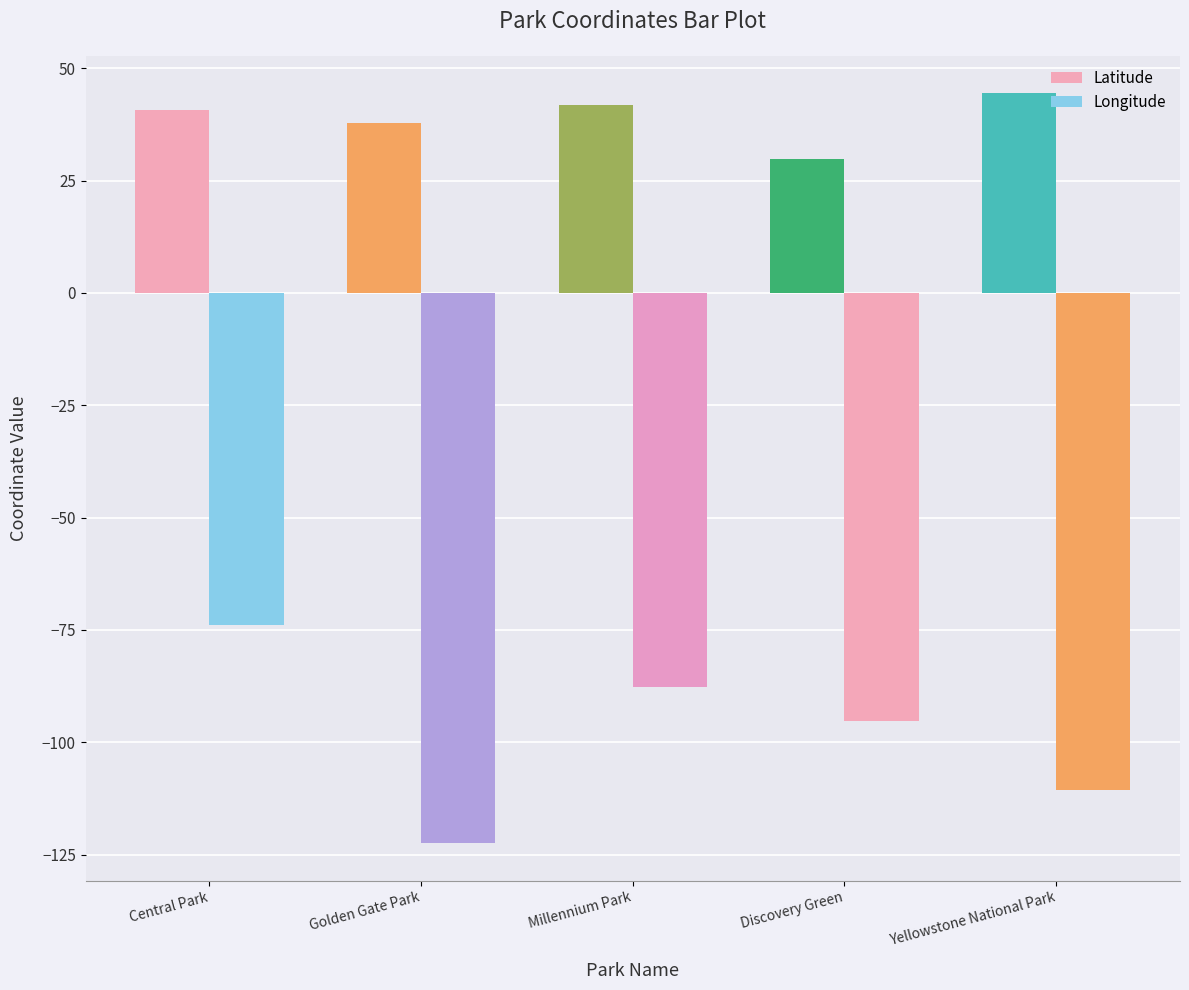

What is the value of the Longitude bar at the 4th from the left?

-95.4